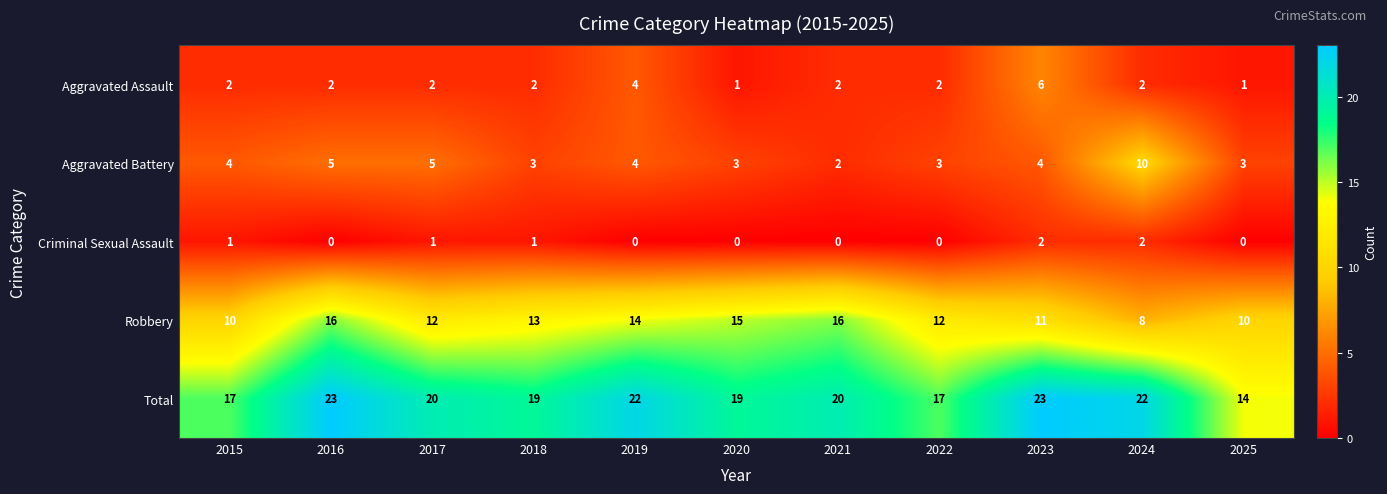

True or false: Total has a value of 10 at 2019.

False